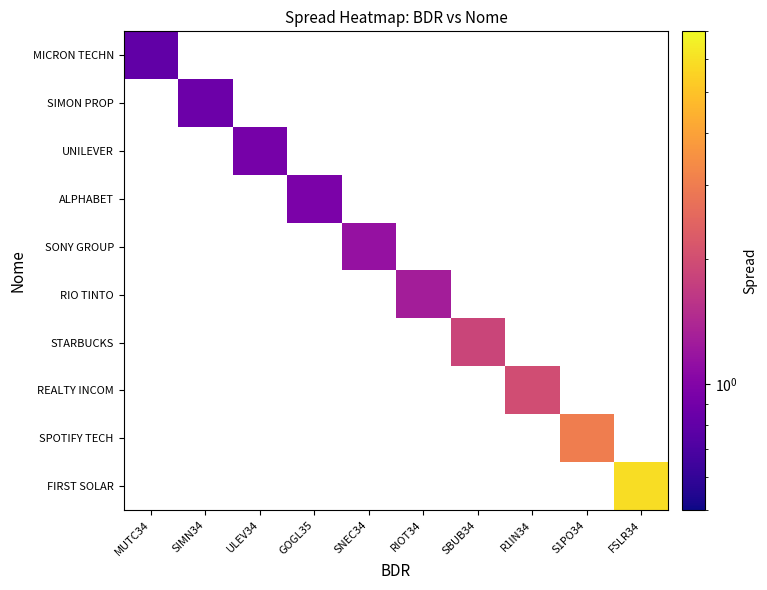

At how many categories does at least one series exceed 5?

1